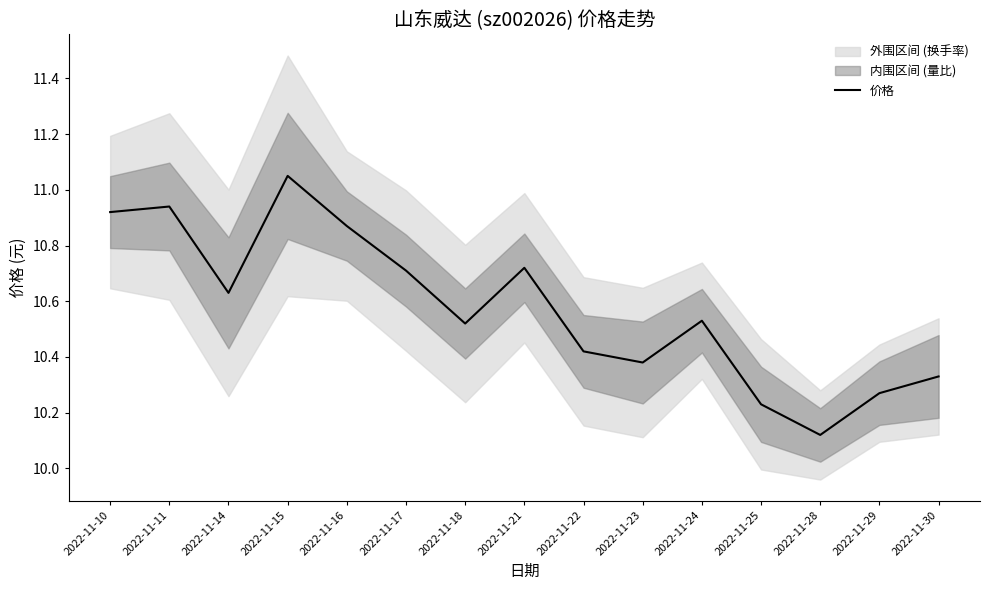

Approximately how many times larger is the value at 2022-11-22 compared to 2022-11-15?

0.9